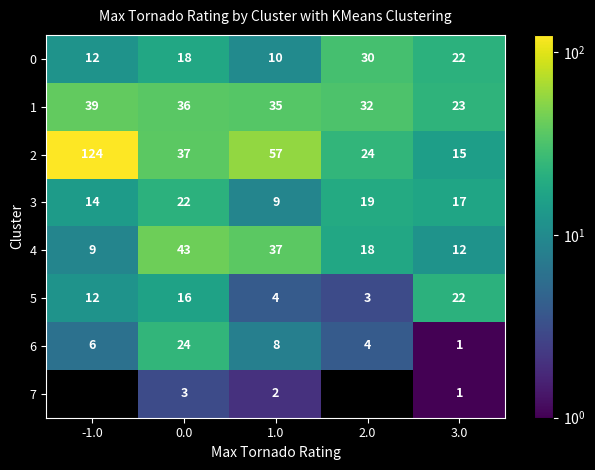

What is the difference between the highest and lowest values at 1.0?

55